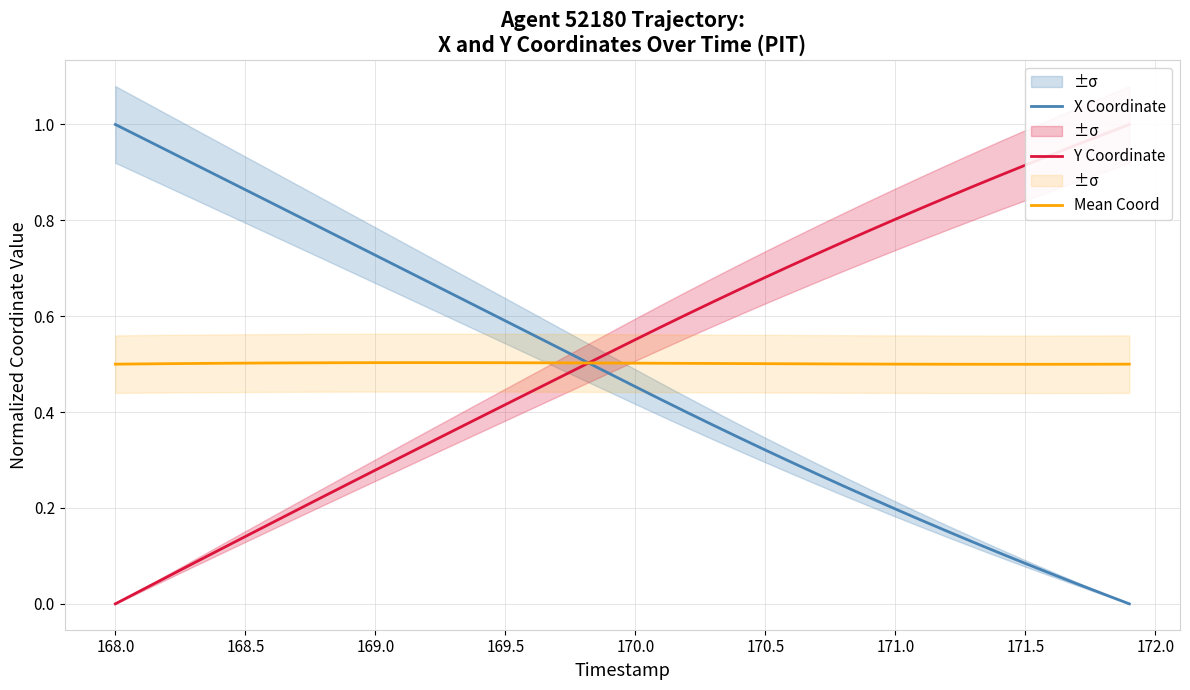

The value of X Coordinate at 170.0 is 0.6. True or false?

False